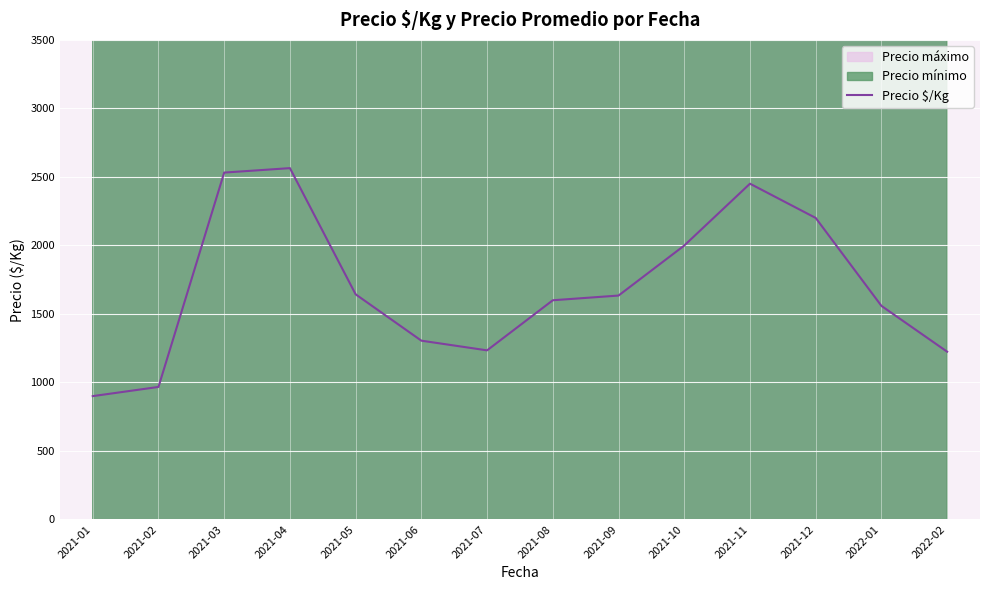

At which category does the data reach its first local peak?

2021-04